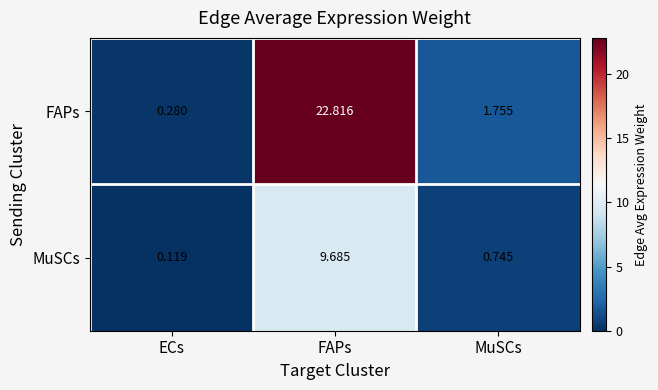

Where is MuSCs nearest to the value 4?

MuSCs